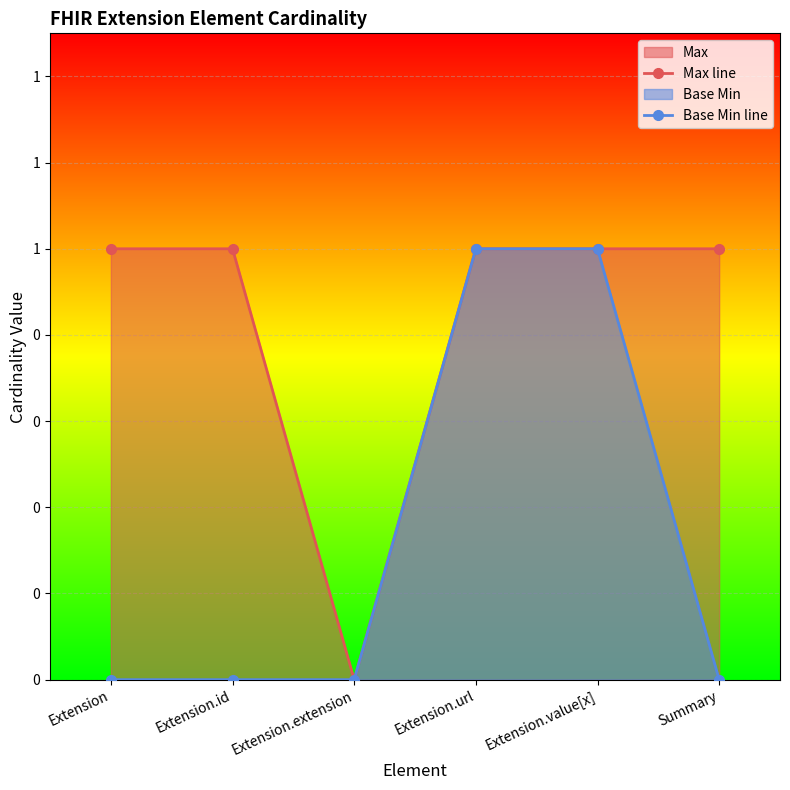

At Summary, list the series in order from largest to smallest.

Max line, Base Min line